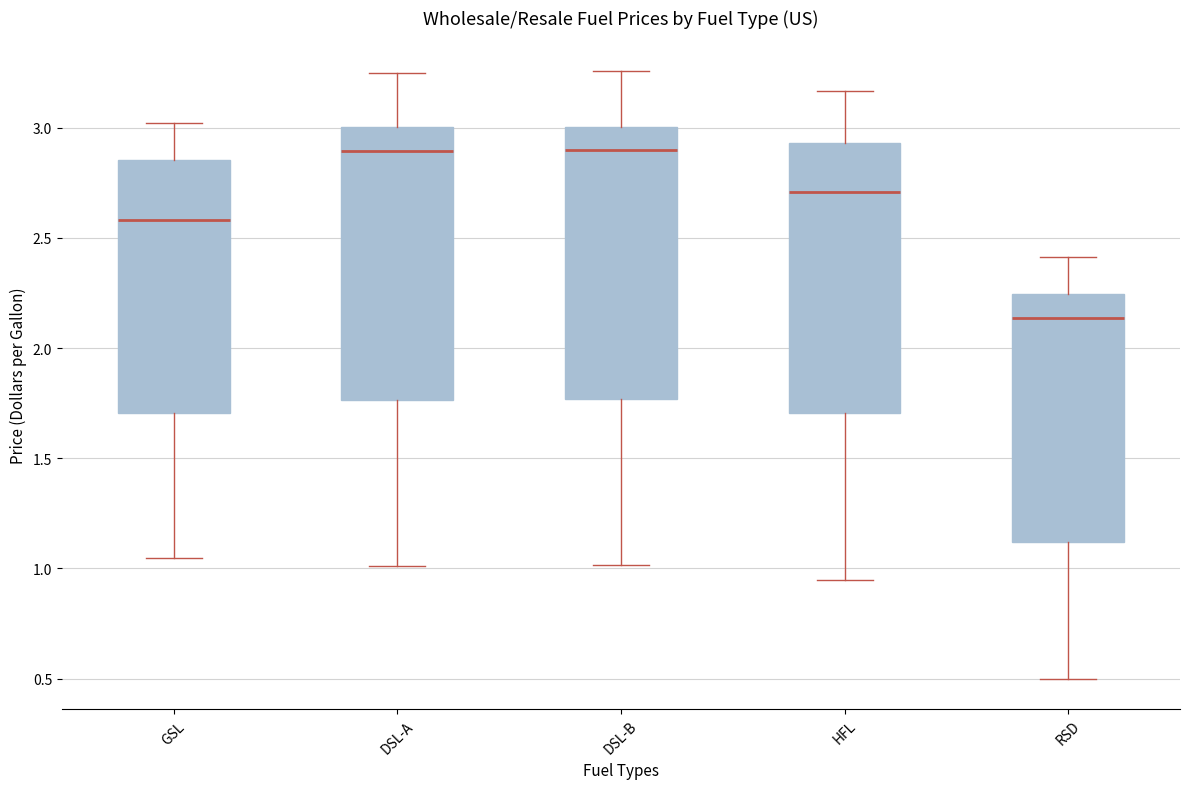

Which box has the lowest median line?

RSD